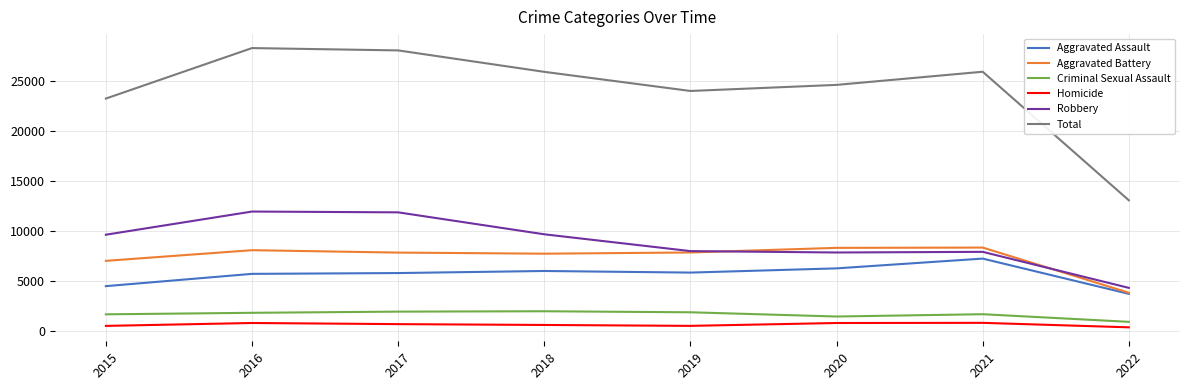

The Aggravated Battery series shows 7735 at 2018. True or false?

True